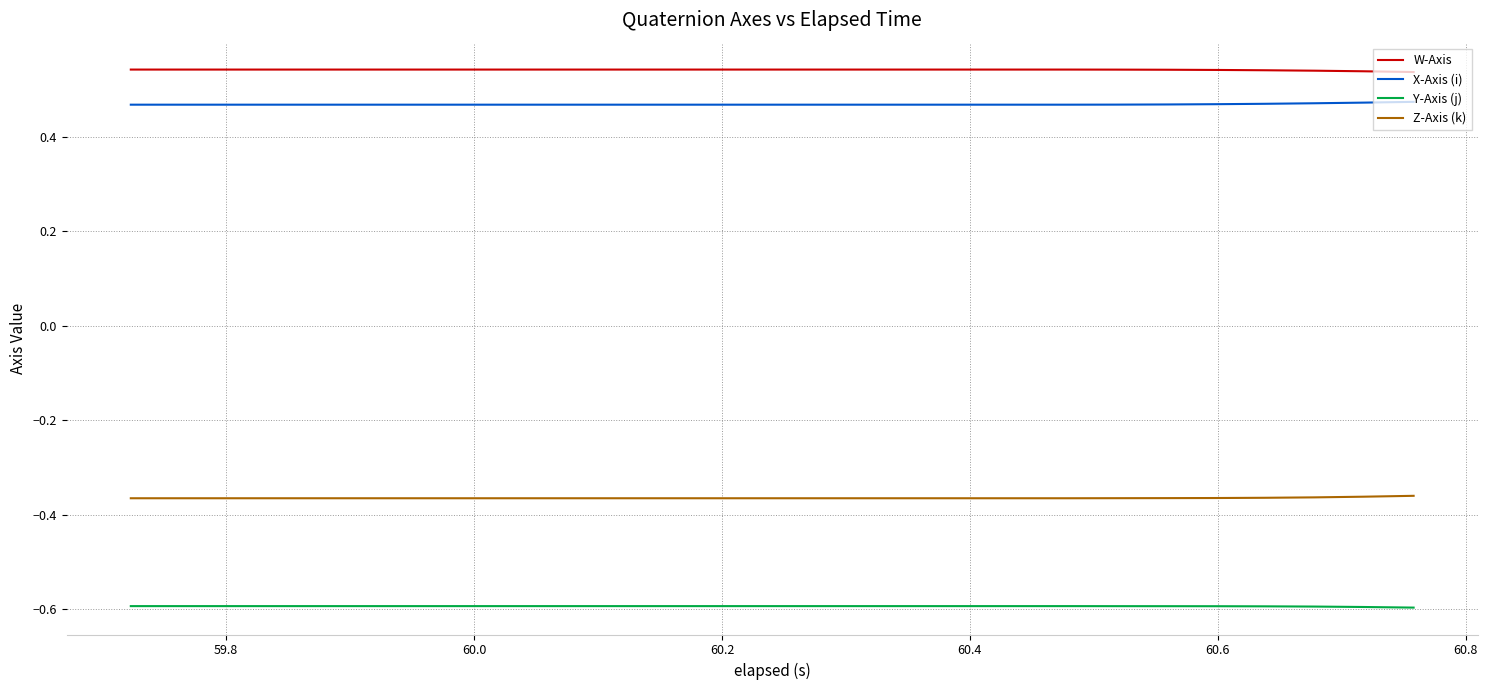

What are all the series names shown in the legend?

W-Axis, X-Axis (i), Y-Axis (j), Z-Axis (k)